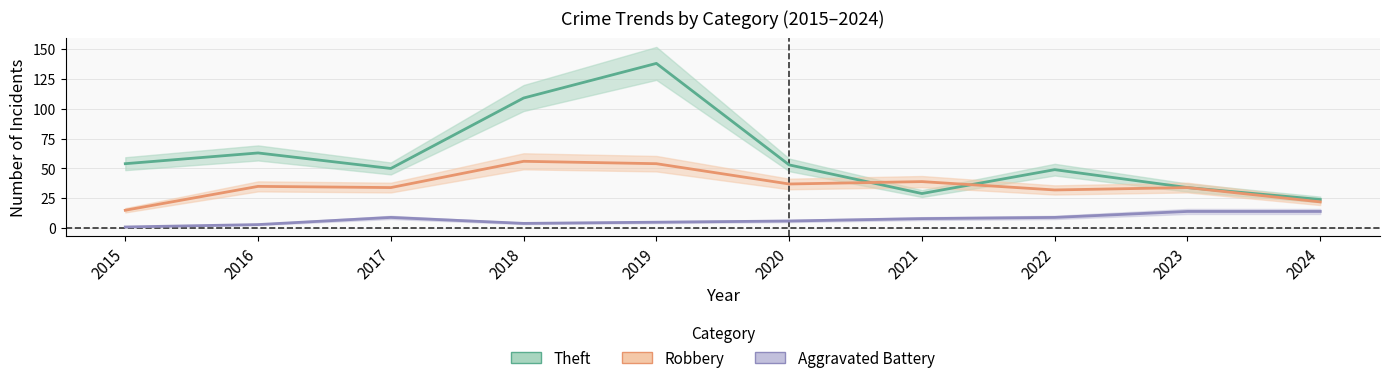

Rank the categories by Theft value from highest to lowest.

2019, 2018, 2016, 2015, 2020, 2017, 2022, 2023, 2021, 2024